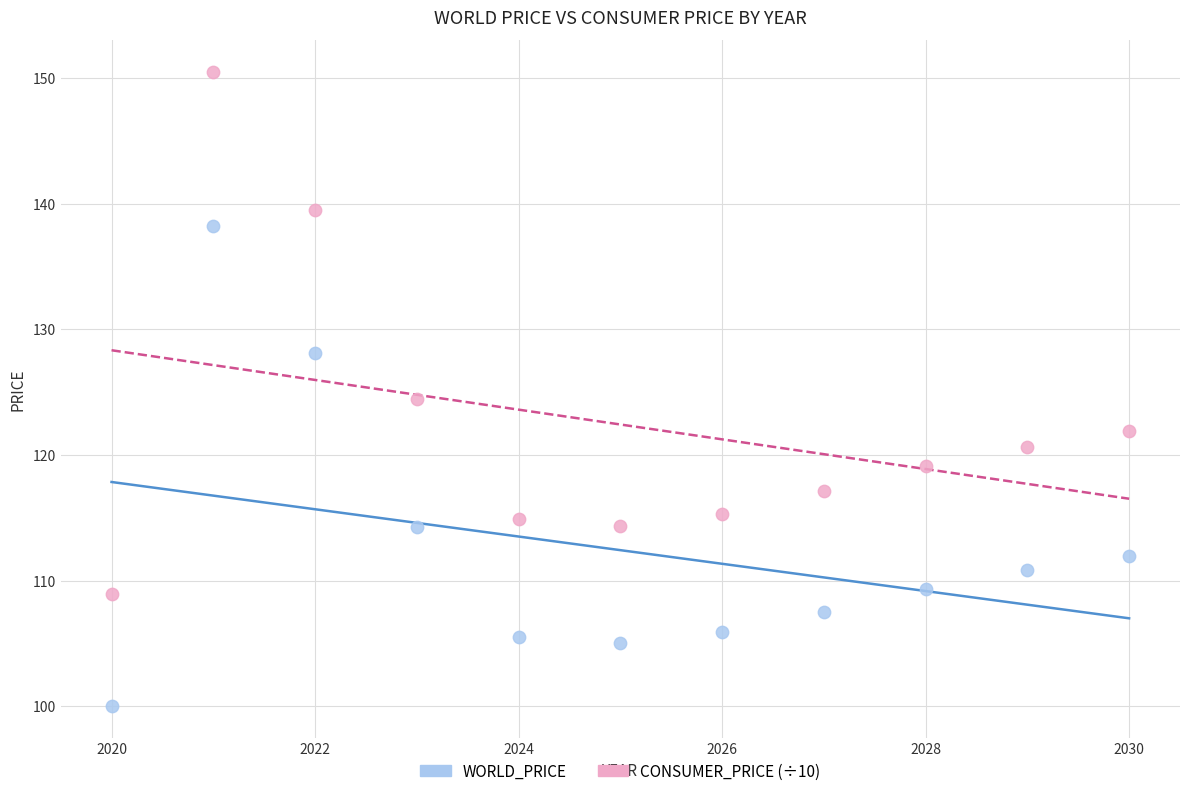

In the CONSUMER_PRICE (÷10) series, what Y value is closest to 129?

124.4